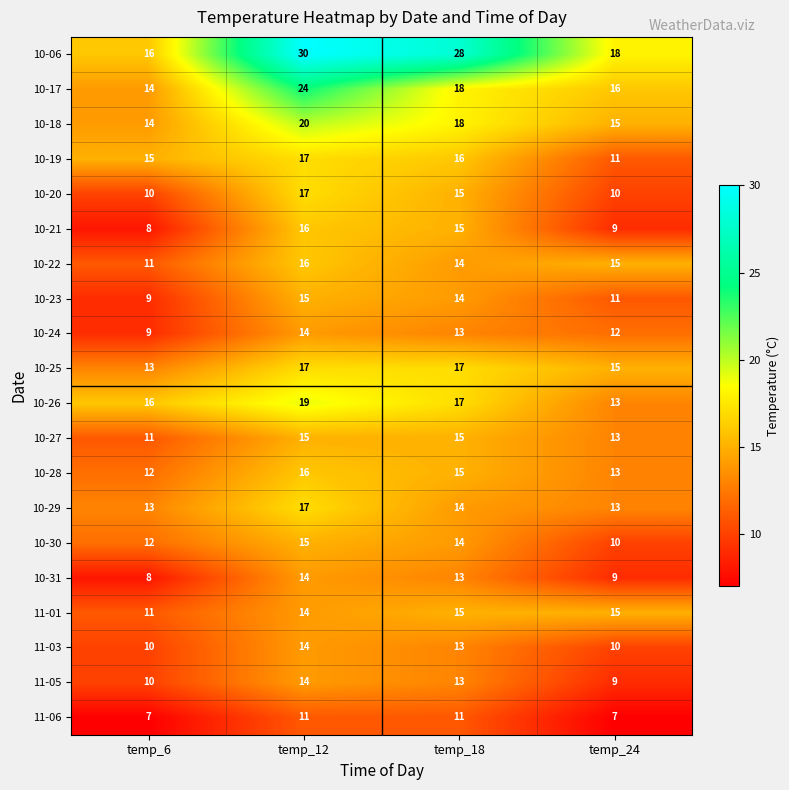

List the labels in order of 10-19 value, smallest first.

temp_24, temp_6, temp_18, temp_12